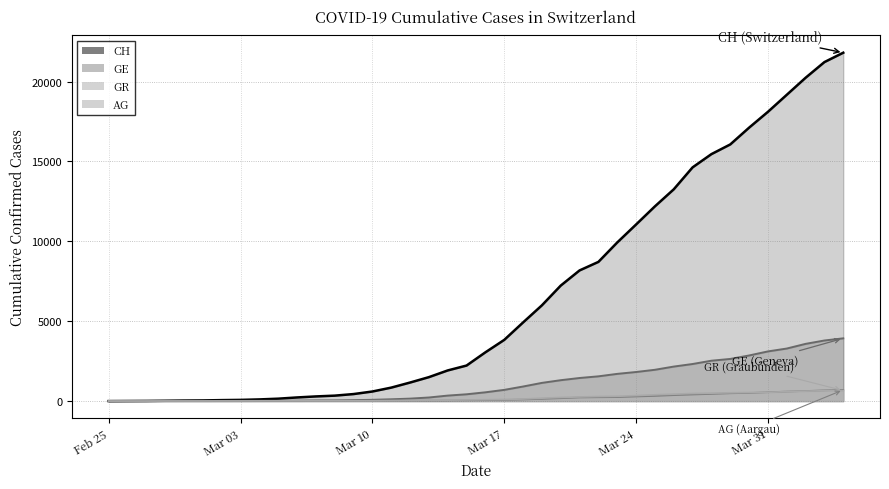

What is the total value across all series at 2020-03-28?

18928